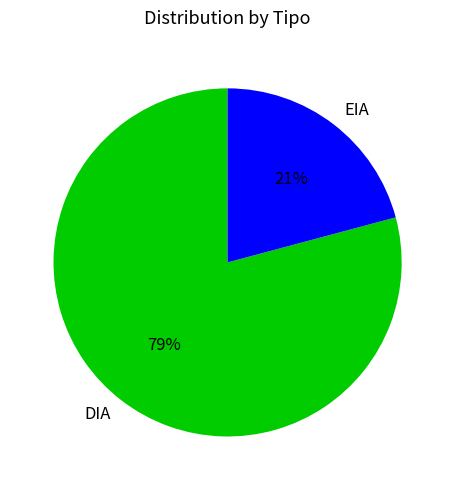

To the nearest percent, what is the average slice percentage?

50%